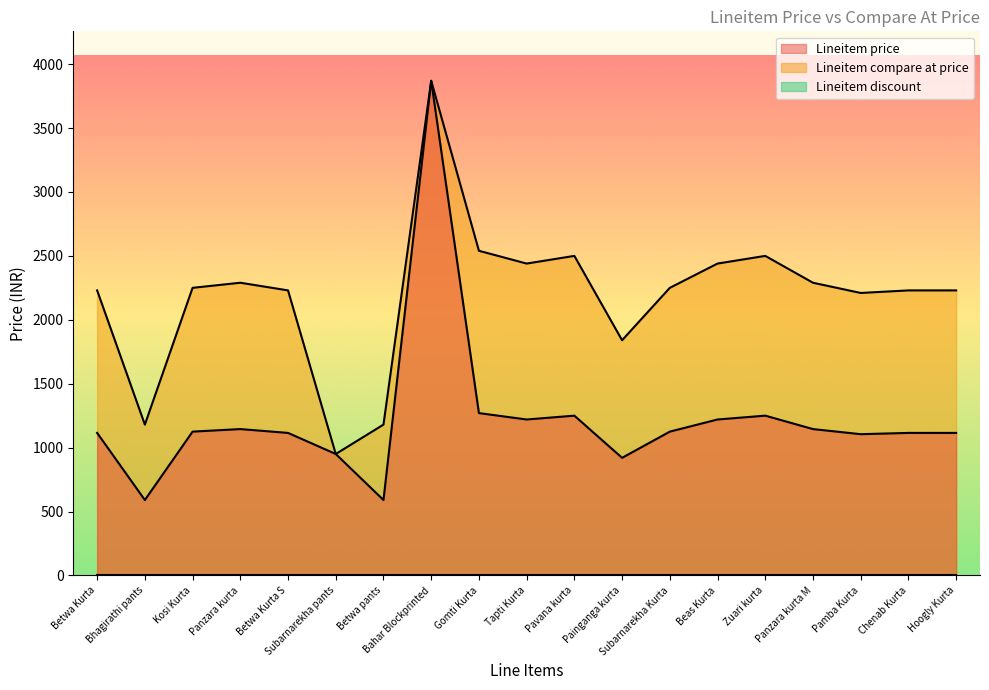

Is the value of Lineitem price at Panzara kurta greater than the value of Lineitem compare at price at Panzara kurta M?

No